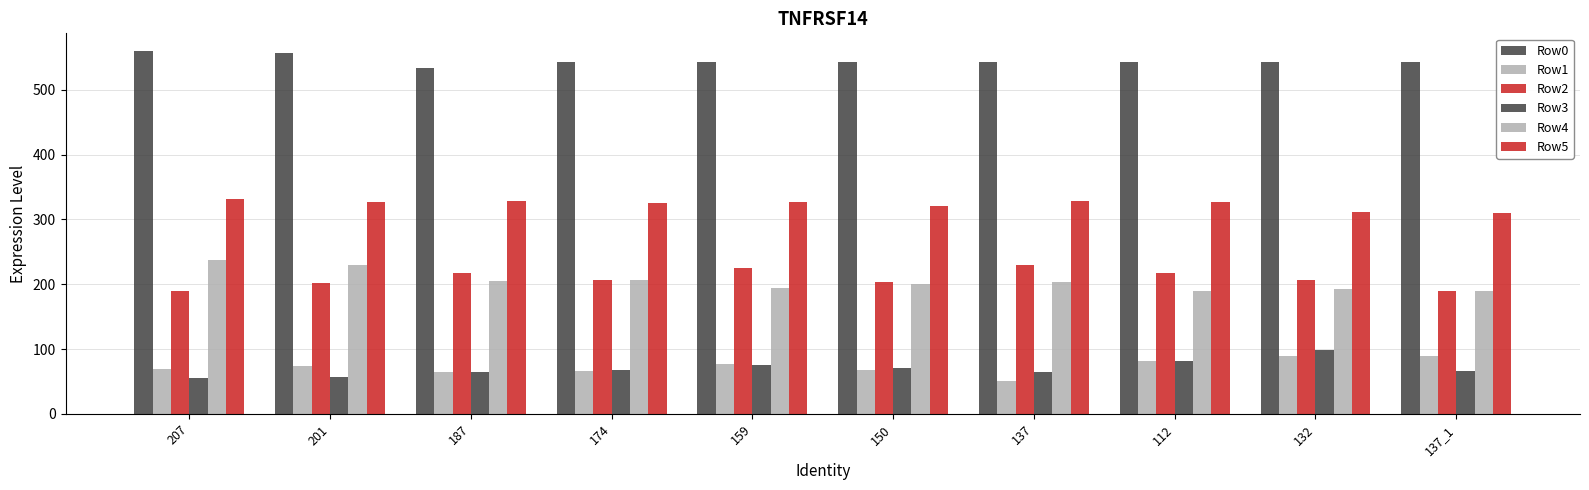

Reading left to right, what are all the values shown in this chart?

Row0: 207=559	201=557	187=533	174=543	159=543	150=543	137=543	112=543	132=543	137_1=543
Row1: 207=69	201=74	187=65	174=66	159=77	150=67	137=51	112=82	132=90	137_1=90
Row2: 207=190	201=202	187=218	174=207	159=225	150=203	137=229	112=218	132=206	137_1=189
Row3: 207=56	201=57	187=64	174=68	159=75	150=70	137=65	112=82	132=98	137_1=66
Row4: 207=237	201=229	187=205	174=206	159=194	150=201	137=203	112=190	132=192	137_1=190
Row5: 207=331	201=327	187=329	174=326	159=327	150=320	137=328	112=327	132=312	137_1=310